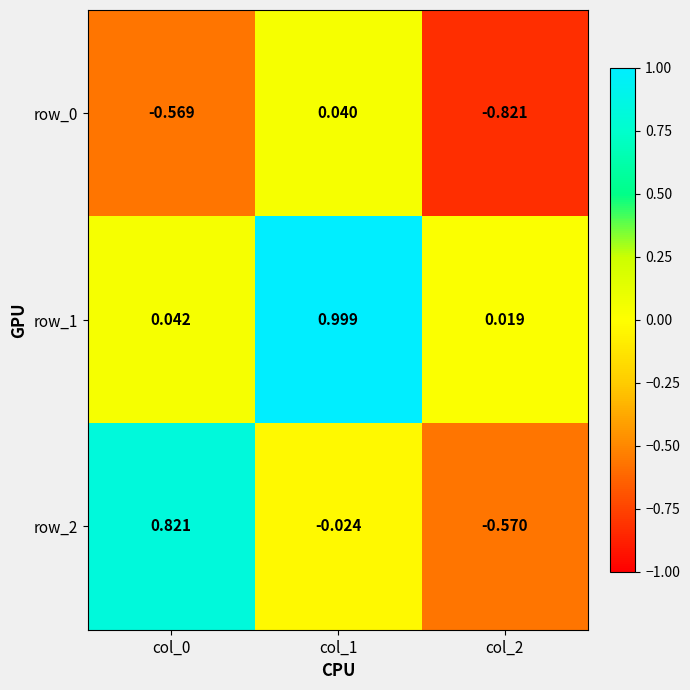

Is the value of row_2 at col_2 greater than the value of row_0 at col_1?

No